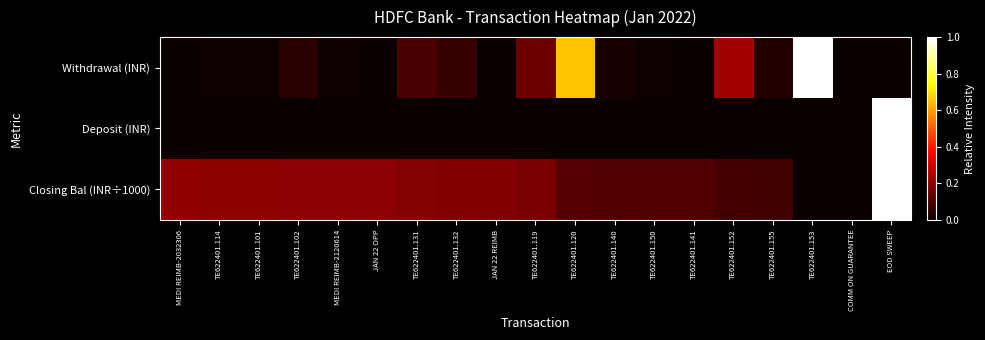

Reading left to right, extract all data points from this chart.

Withdrawal (INR): MEDI REIMB-2032306=0.0	TE622401.114=0.0	TE622401.101=0.0	TE622401.102=0.0	MEDI REIMB-2120614=0.0	JAN 22 OPP=0.0	TE622401.131=0.1	TE622401.132=0.1	JAN 22 REIMB=0.0	TE622401.119=0.1	TE622401.120=0.7	TE622401.140=0.0	TE622401.150=0.0	TE622401.141=0.0	TE622401.152=0.2	TE622401.155=0.0	TE622401.153=1.0	COMM ON GUARANTEE=0.0	EOD SWEEP=0.0
Deposit (INR): MEDI REIMB-2032306=0.0	TE622401.114=0.0	TE622401.101=0.0	TE622401.102=0.0	MEDI REIMB-2120614=0.0	JAN 22 OPP=0.0	TE622401.131=0.0	TE622401.132=0.0	JAN 22 REIMB=0.0	TE622401.119=0.0	TE622401.120=0.0	TE622401.140=0.0	TE622401.150=0.0	TE622401.141=0.0	TE622401.152=0.0	TE622401.155=0.0	TE622401.153=0.0	COMM ON GUARANTEE=0.0	EOD SWEEP=1.0
Closing Bal (INR÷1000): MEDI REIMB-2032306=0.2	TE622401.114=0.2	TE622401.101=0.2	TE622401.102=0.2	MEDI REIMB-2120614=0.2	JAN 22 OPP=0.2	TE622401.131=0.2	TE622401.132=0.2	JAN 22 REIMB=0.2	TE622401.119=0.2	TE622401.120=0.1	TE622401.140=0.1	TE622401.150=0.1	TE622401.141=0.1	TE622401.152=0.1	TE622401.155=0.1	TE622401.153=0.0	COMM ON GUARANTEE=0.0	EOD SWEEP=1.0